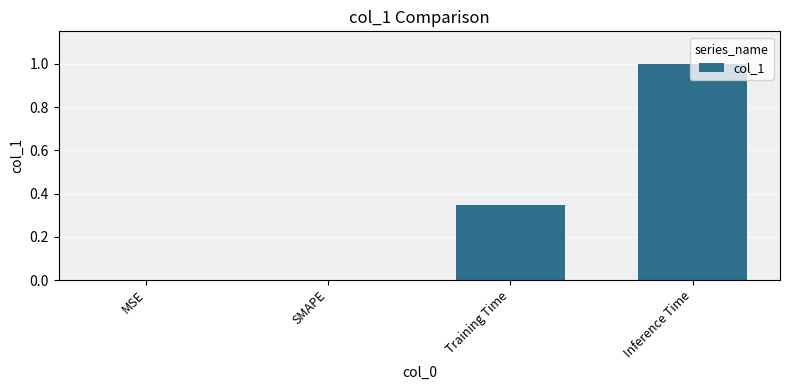

How many distinct data groups are displayed?

1